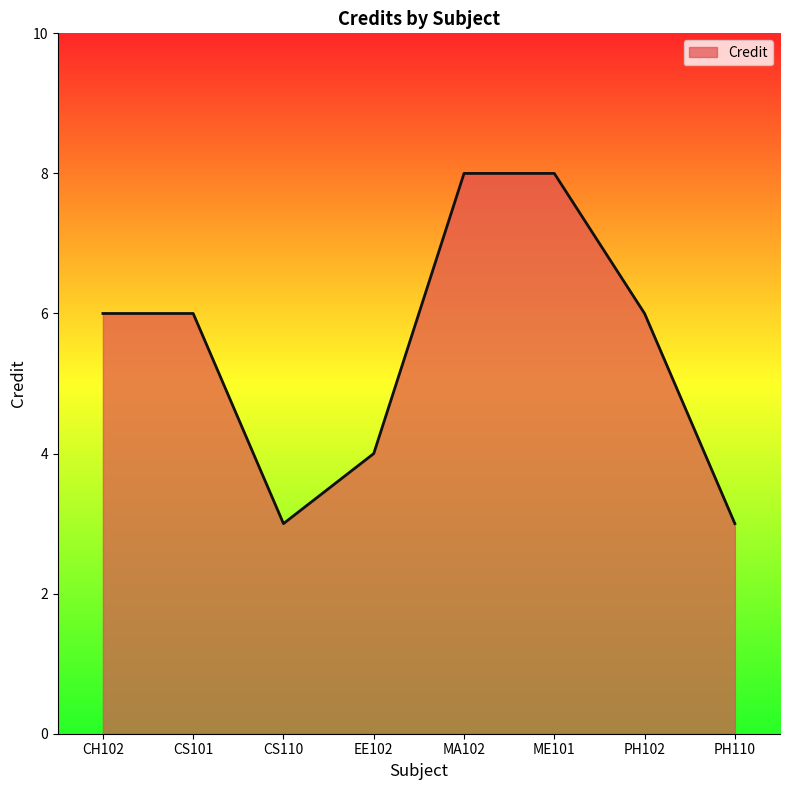

Approximately how many times larger is the value at CS110 compared to CH102?

0.5